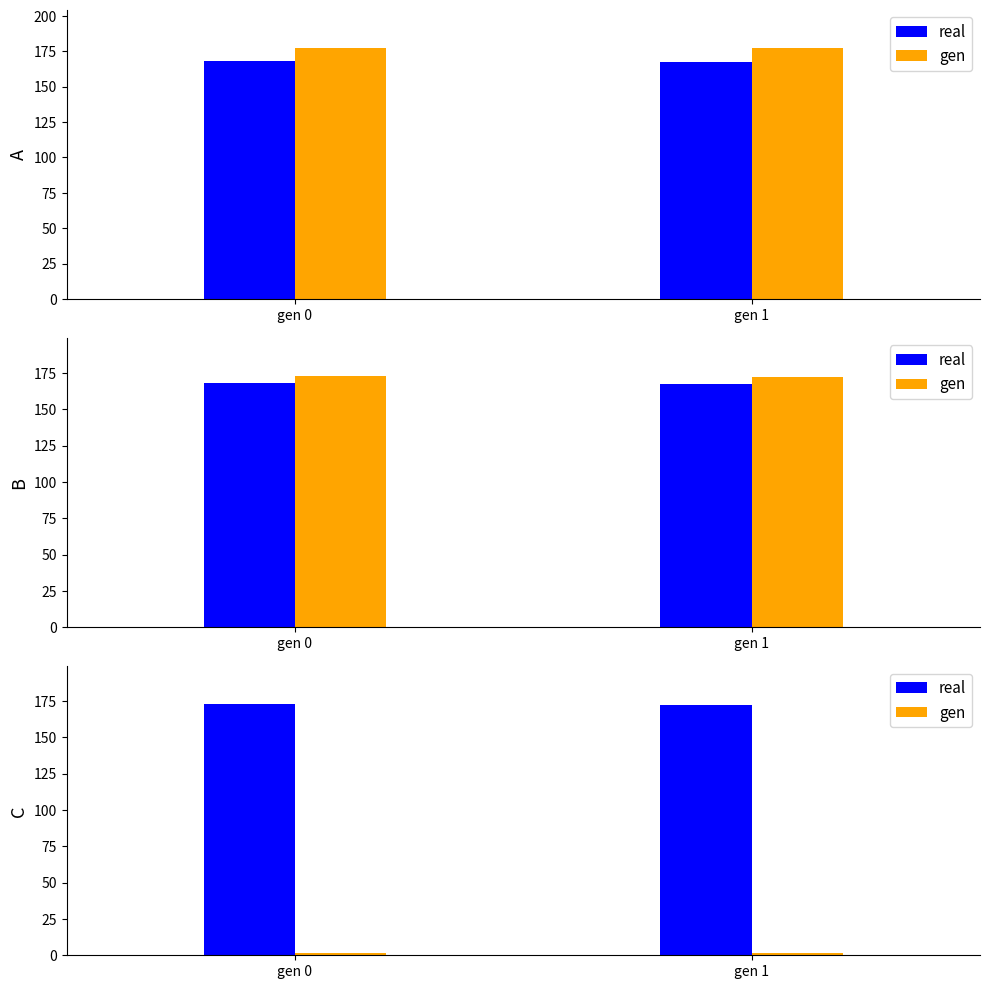

At which category is the sum across all series the highest?

gen 0